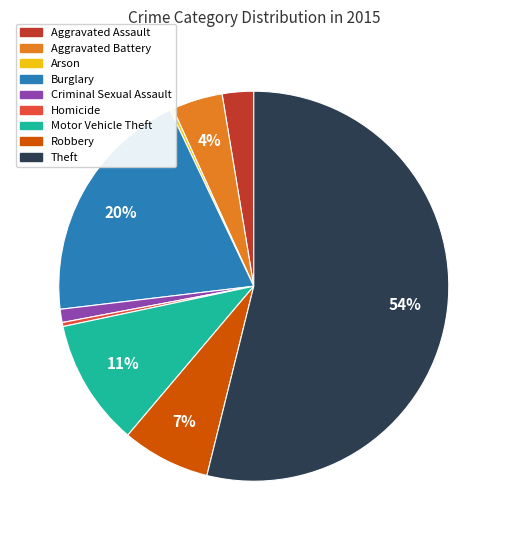

Combined, do Criminal Sexual Assault and Aggravated Battery account for over 50%?

No